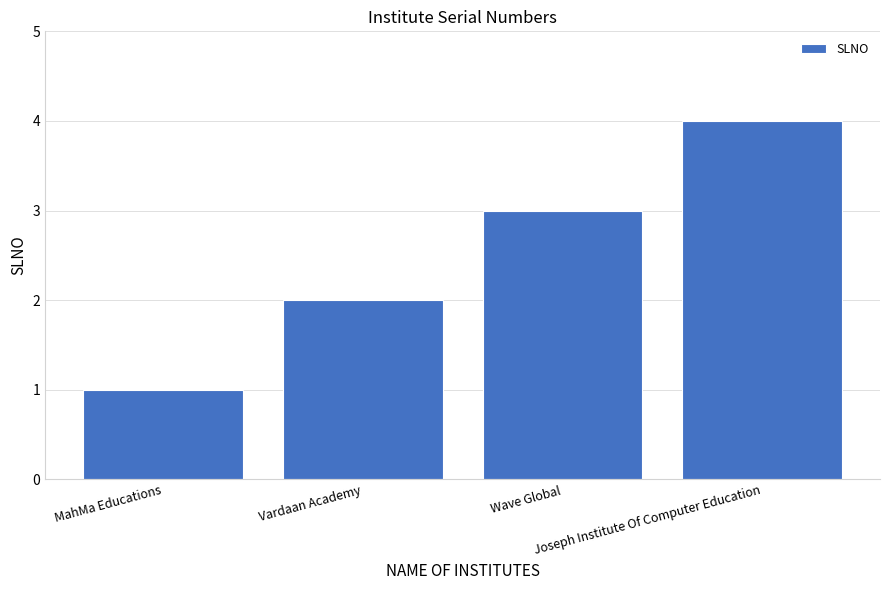

Approximately how many times larger is the value at Vardaan Academy compared to MahMa Educations?

2.0